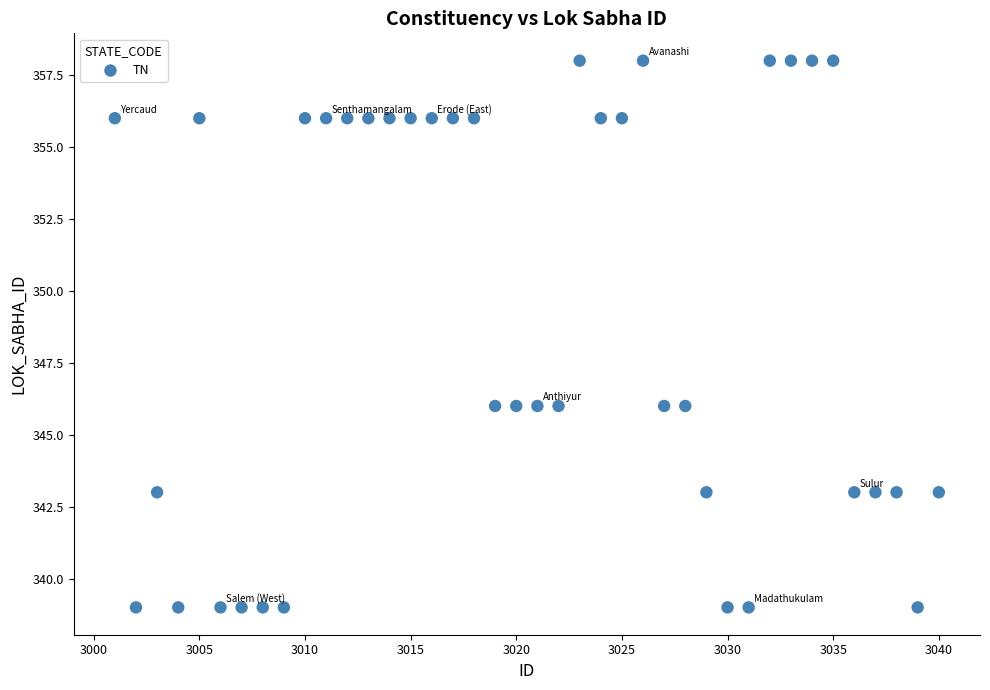

What is the range of X values (max minus min)?

39